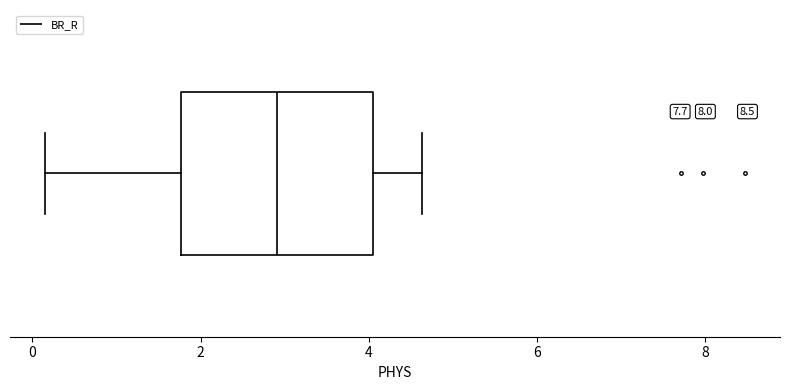

Read this box plot against the x-axis: the position of the median line, the range covered by the box, and the ends of both whiskers. The values are not printed on the chart, so give them approximately, as read against the axis.

median 3.0, box 1.8 to 4.0, whiskers 0.2 to 4.6